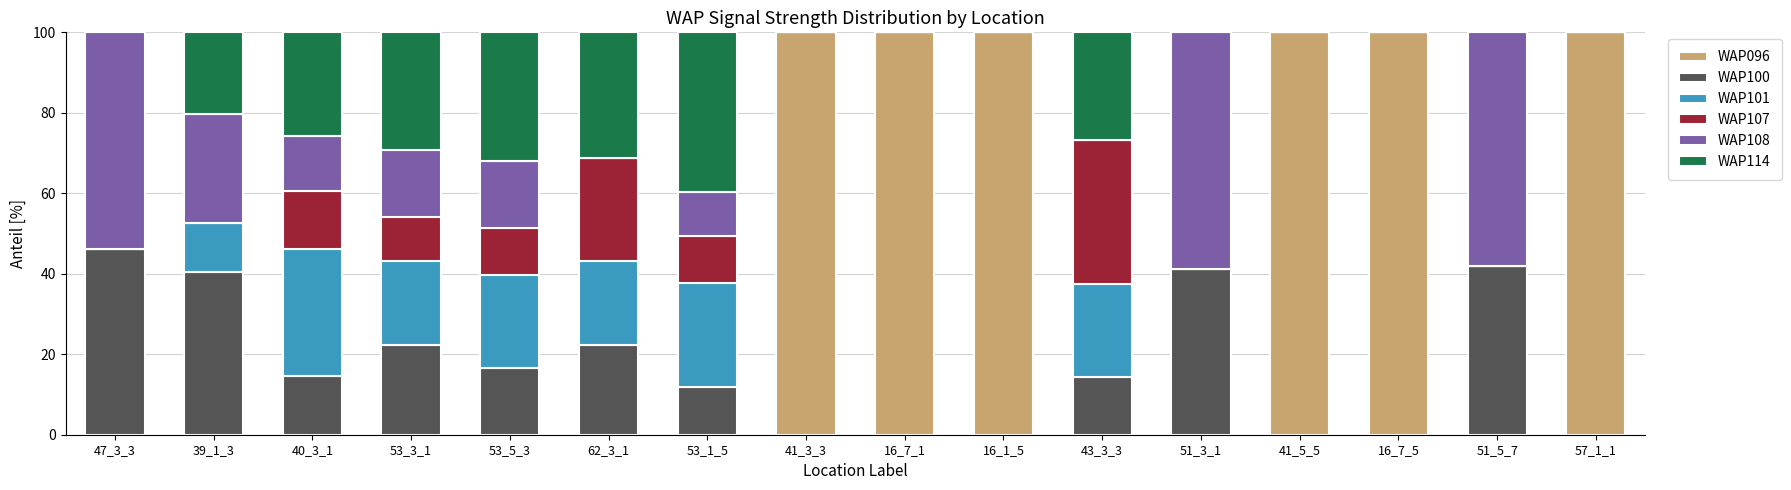

True or false: WAP096 has a value of -43.7 at 51_5_7.

False